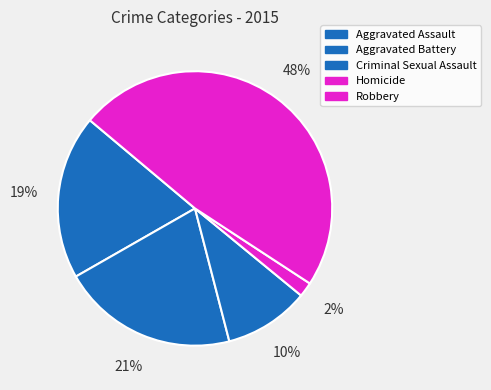

To the nearest percent, what percentage of the pie is Robbery?

48%